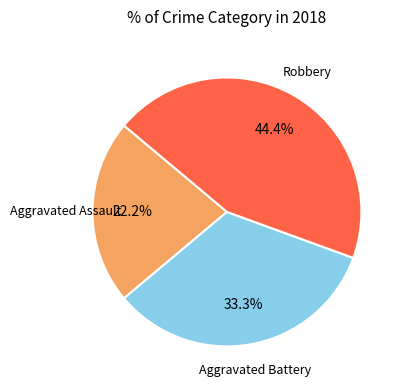

Does any single category account for the majority?

No